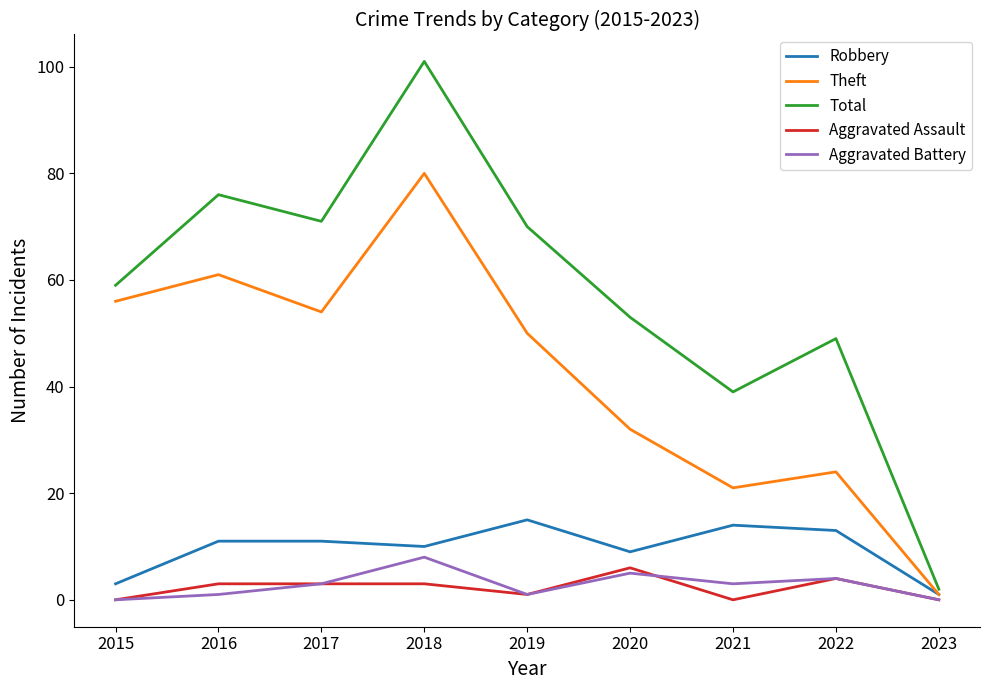

Which series has the largest range (max minus min)?

Total